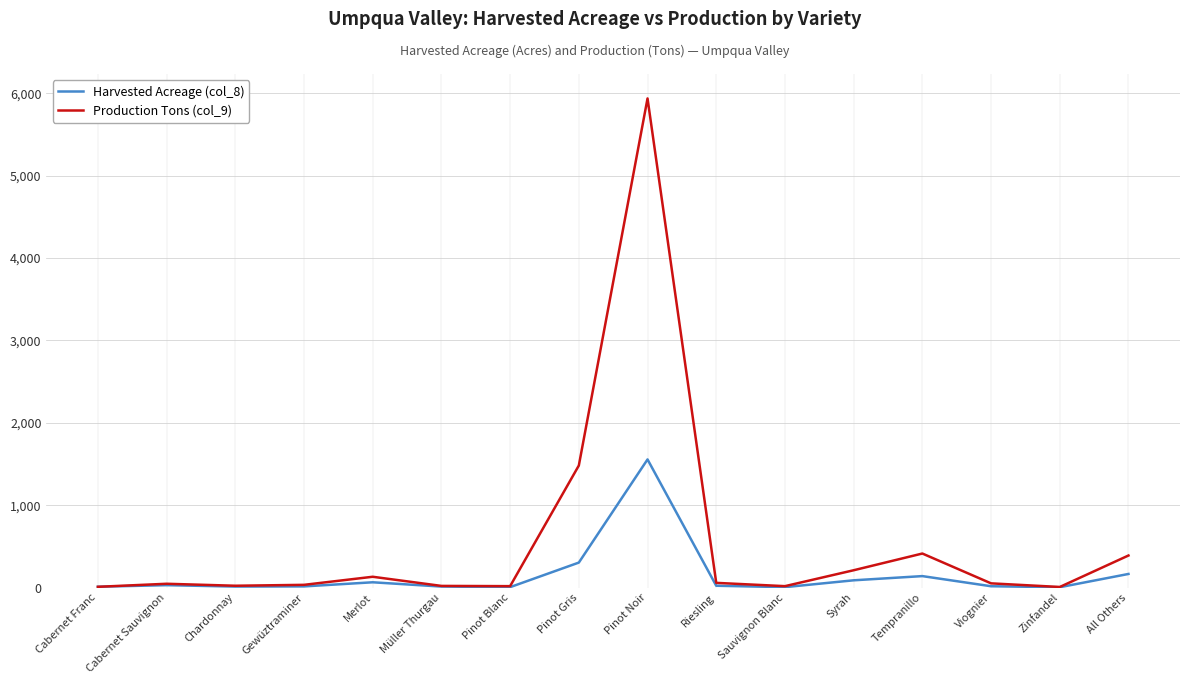

Rank the series by their average value, from highest to lowest.

Production Tons (col_9), Harvested Acreage (col_8)